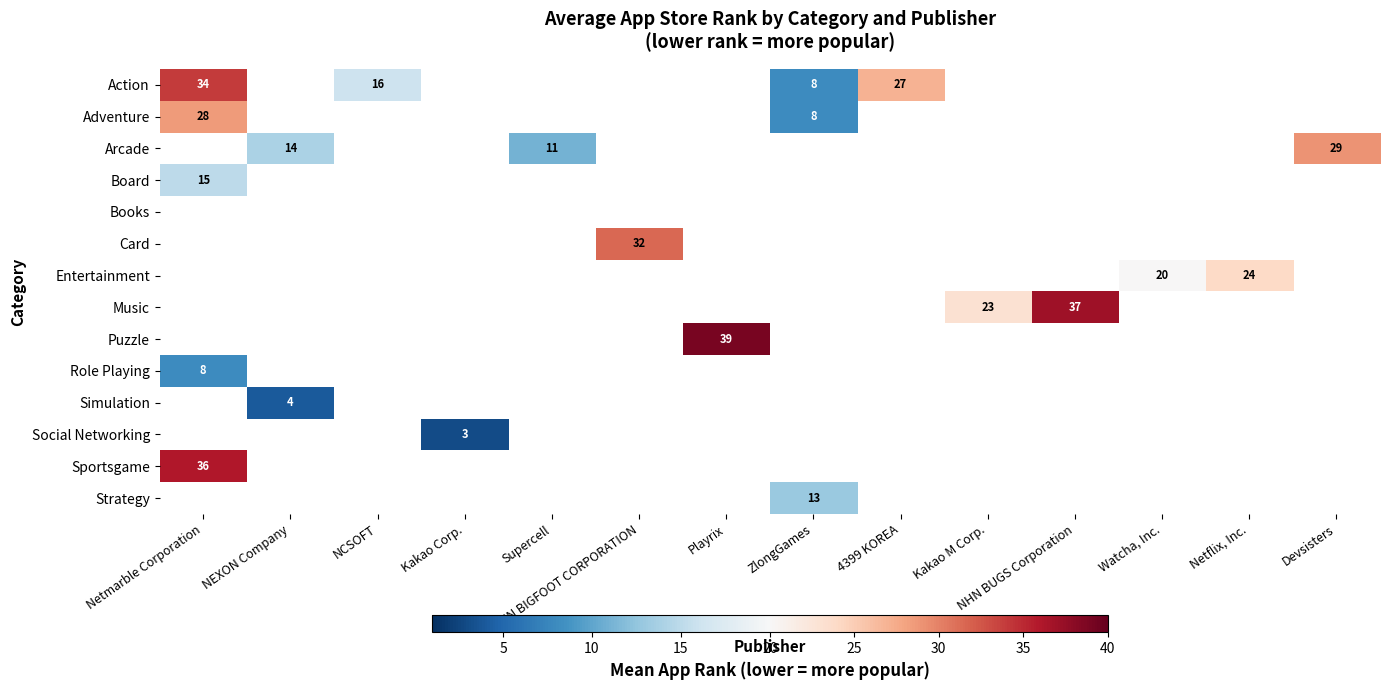

How many categories are shown in the chart?

14